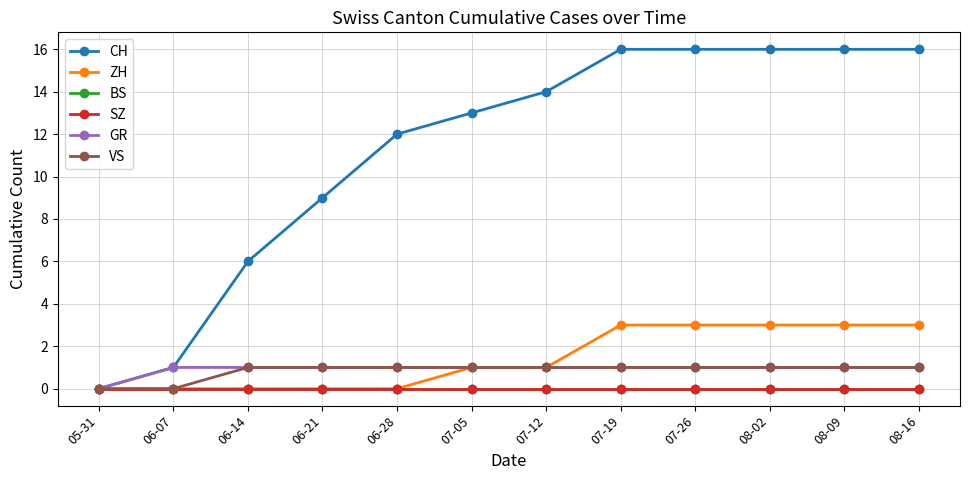

Which series has the largest range (max minus min)?

CH